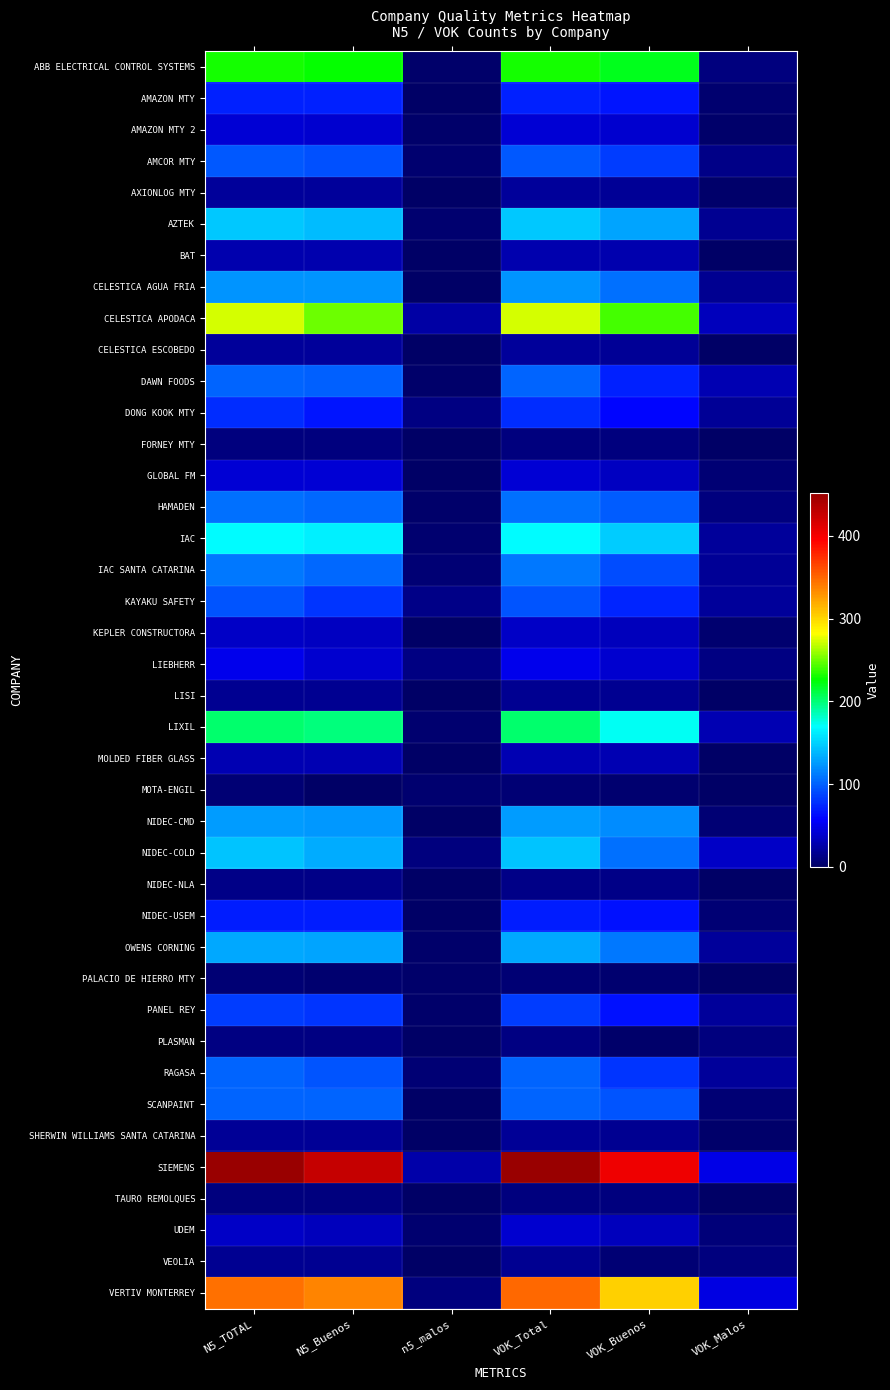

Which series changed the most between n5_malos and VOK_Buenos?

SIEMENS